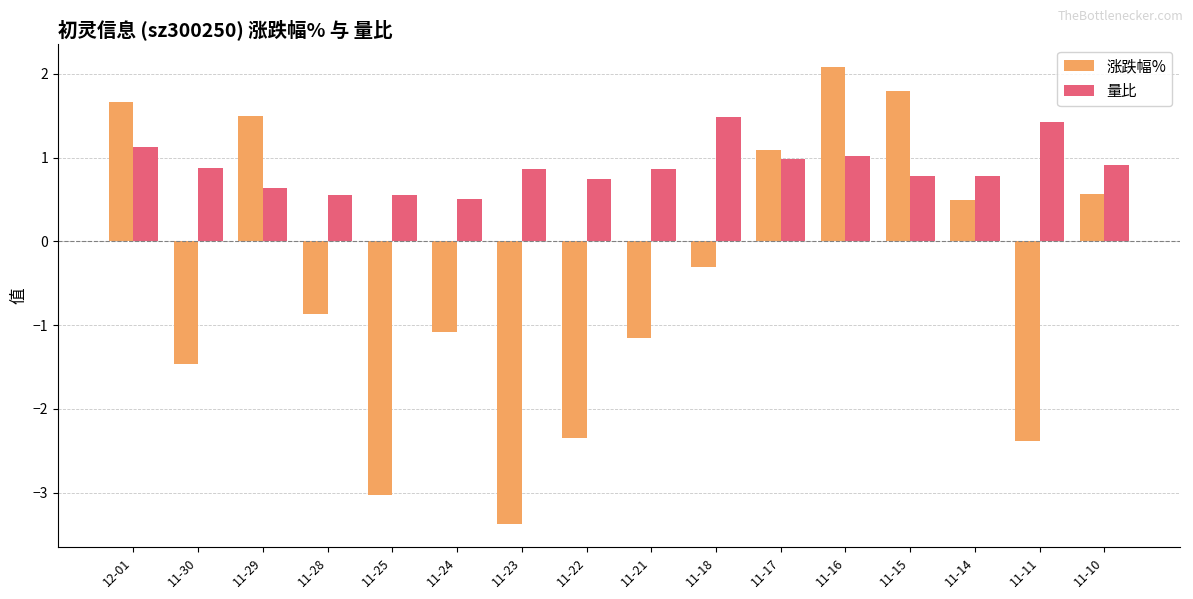

What is the label of the 10th bar from the left?

11-18